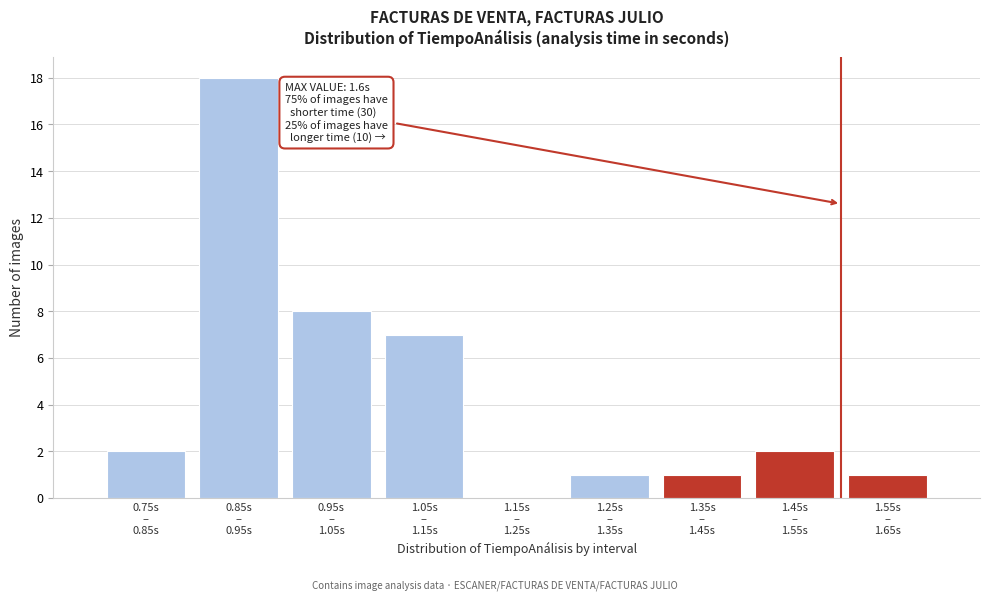

What is the greatest value displayed?

18